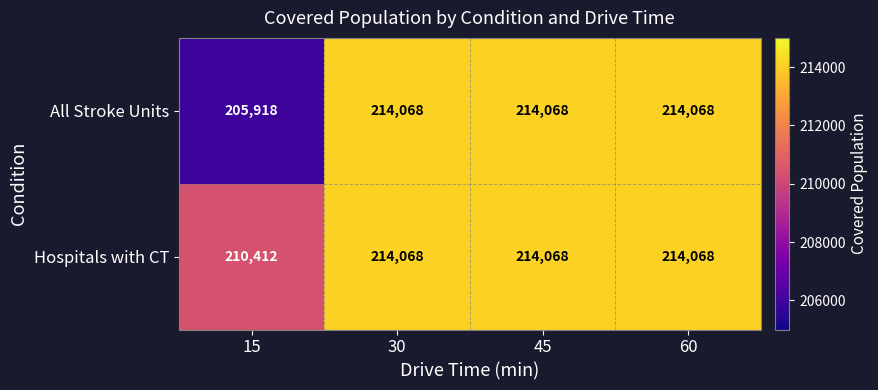

Count the number of data series in this chart.

2